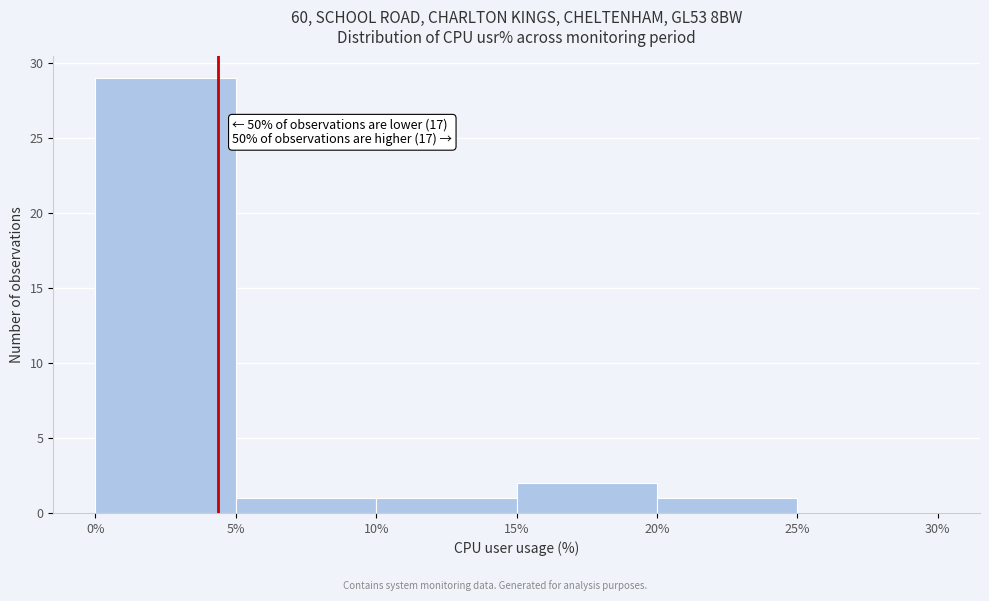

Over which range of the x-axis is the bar tallest?

0% to 5%